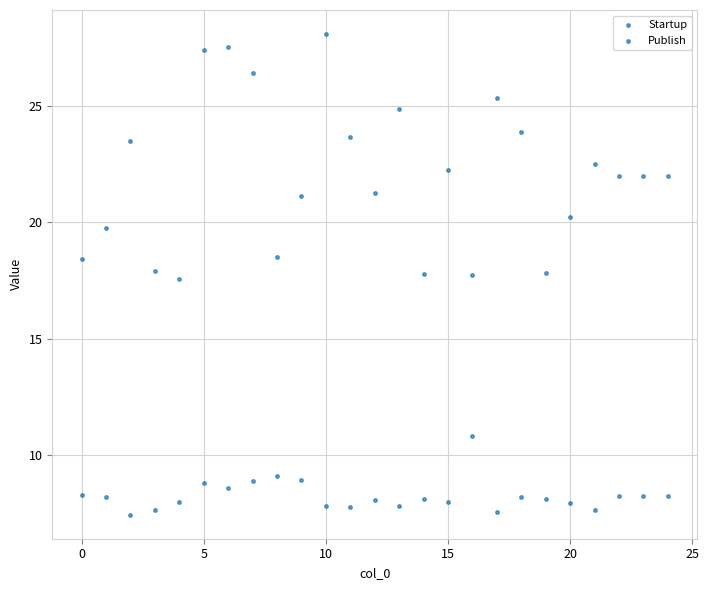

Count the number of points in this scatter plot.

50